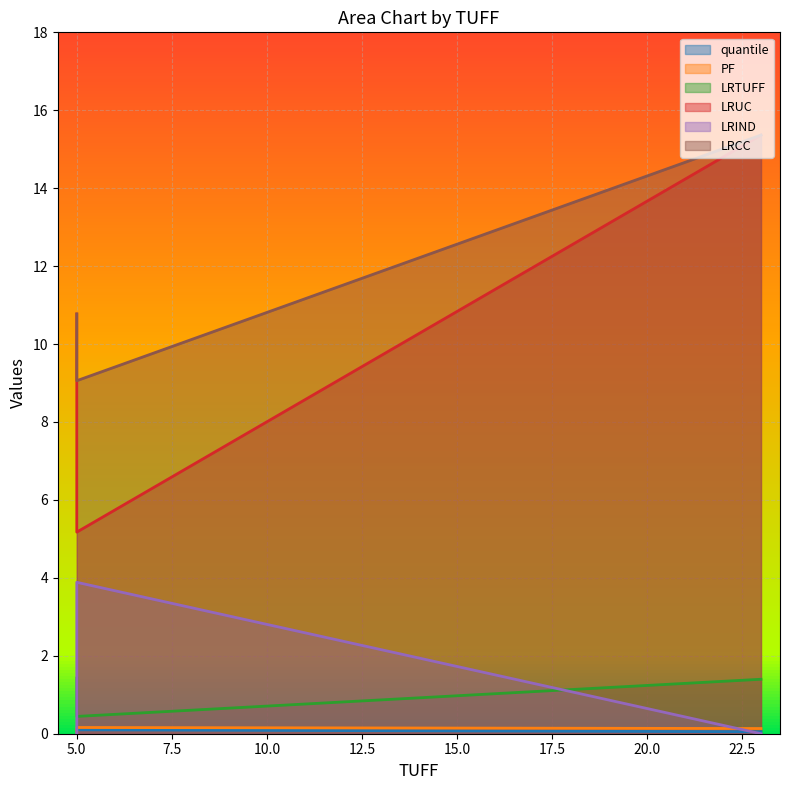

Is the value of LRUC at 5 greater than the value of quantile at 5?

Yes